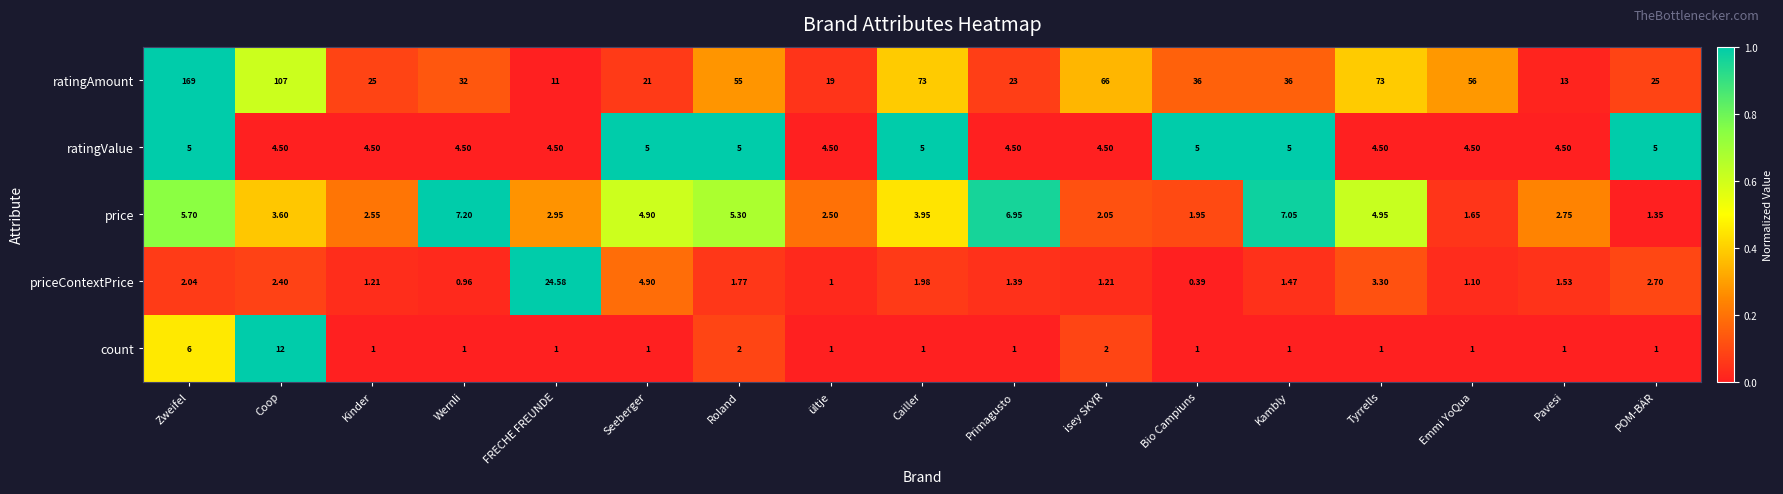

Which series has the largest range (max minus min)?

ratingAmount